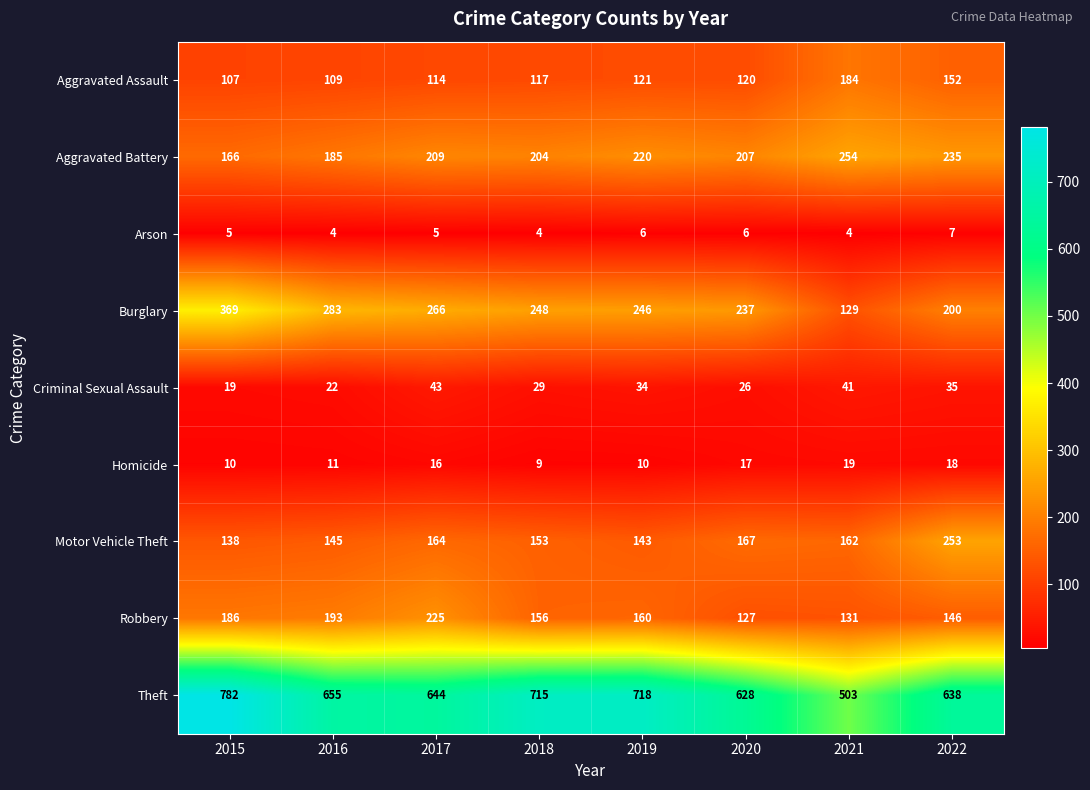

Rank the series at 2015 from lowest to highest value.

Arson, Homicide, Criminal Sexual Assault, Aggravated Assault, Motor Vehicle Theft, Aggravated Battery, Robbery, Burglary, Theft